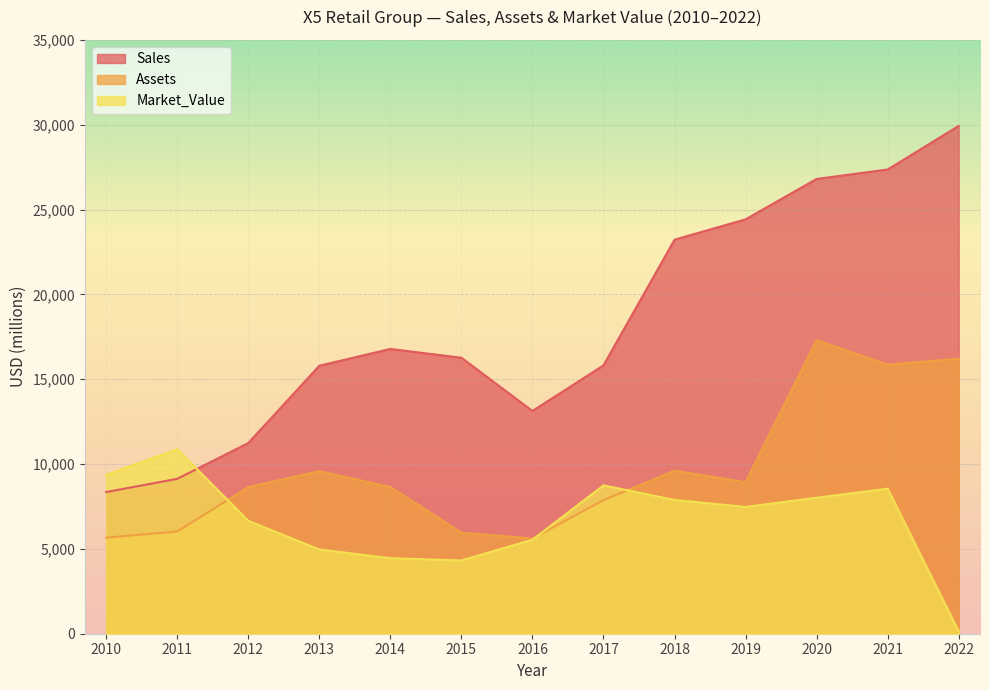

Which has a higher value, 2015 or 2018?

2018